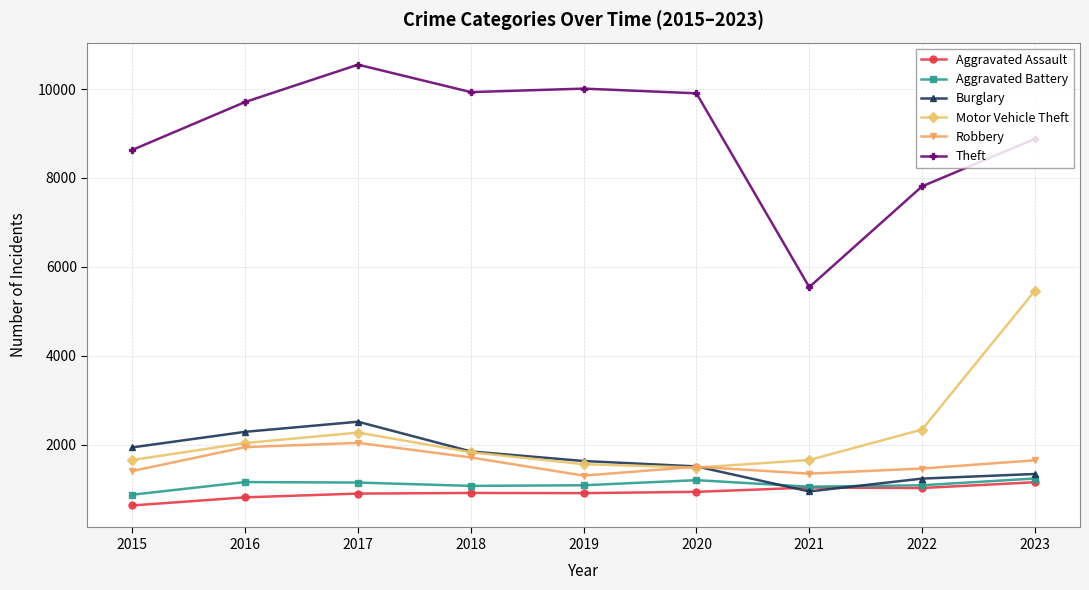

True or false: Aggravated Assault and Motor Vehicle Theft intersect in this chart.

False